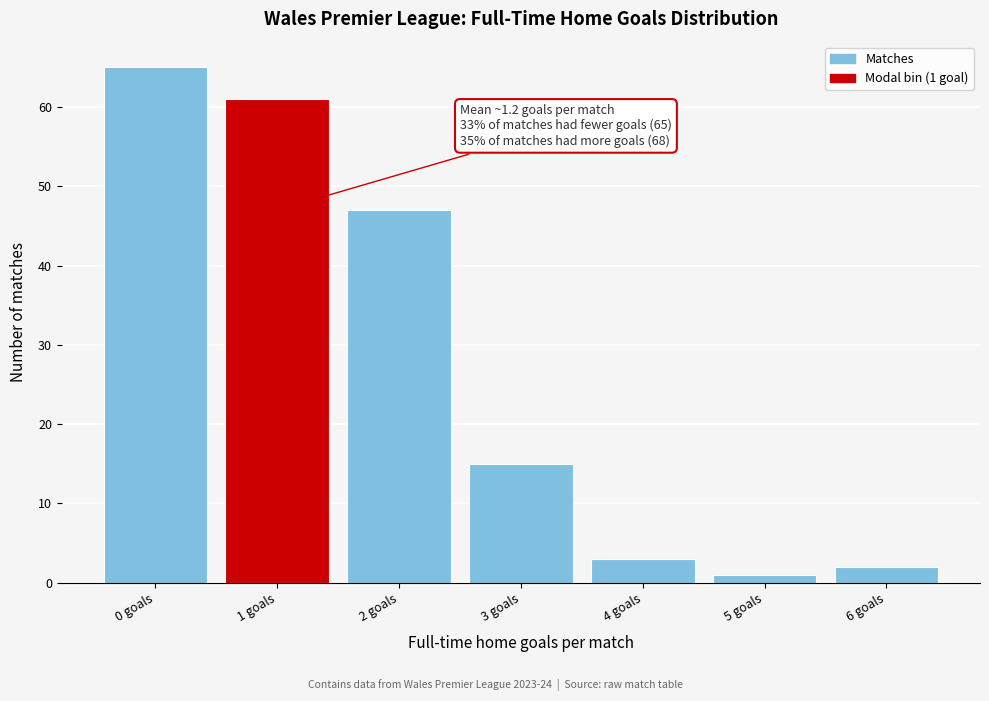

Reading left to right, extract all data points from this chart.

0 goals=65	1 goals=61	2 goals=47	3 goals=15	4 goals=3	5 goals=1	6 goals=2